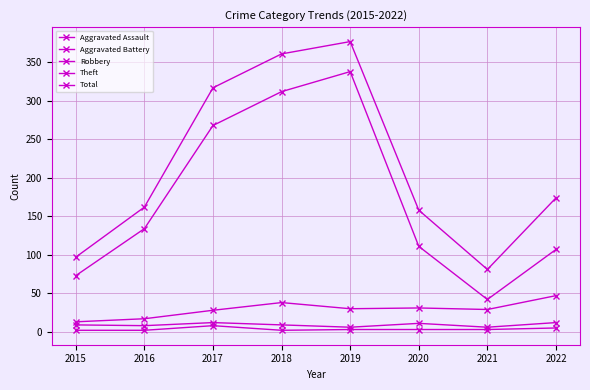

How many interior local peaks does the Theft series have?

1